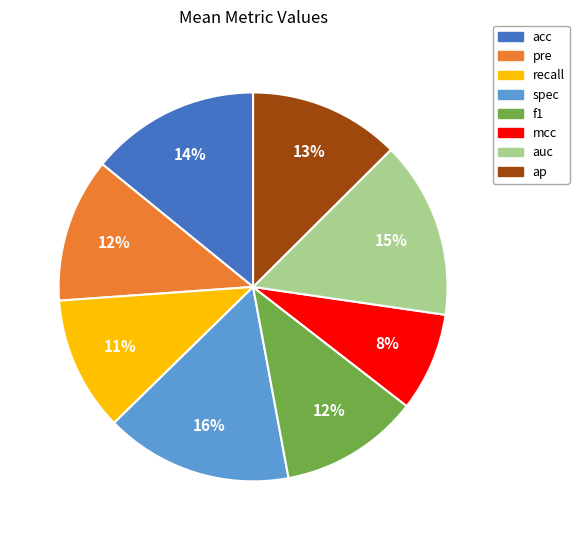

To the nearest percent, what percentage of the pie is pre?

12%